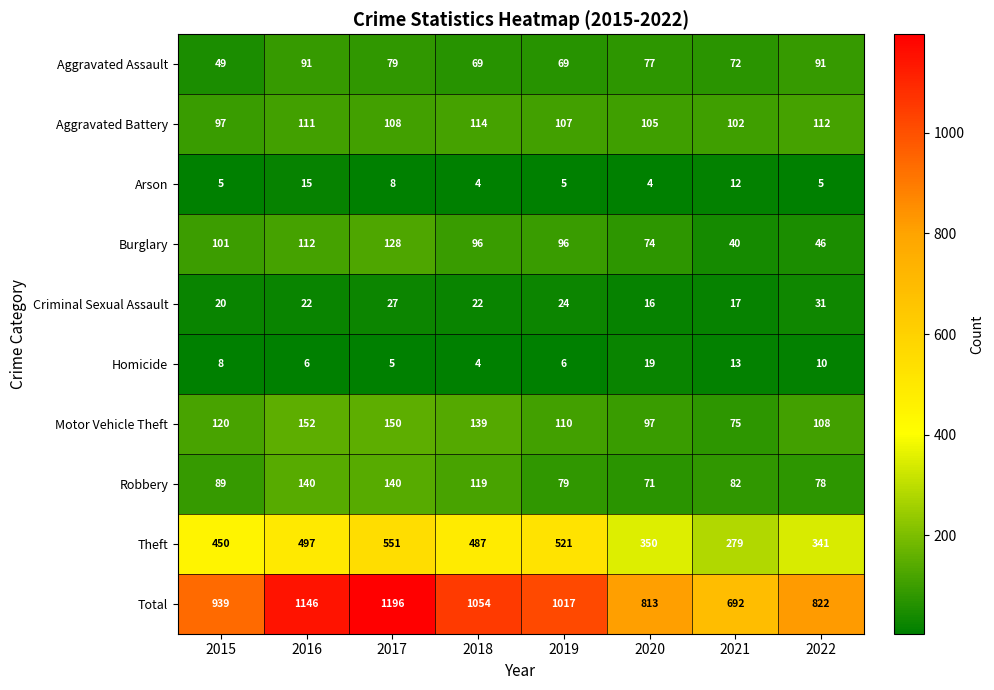

Count the Burglary values in the range 74 to 112.

5